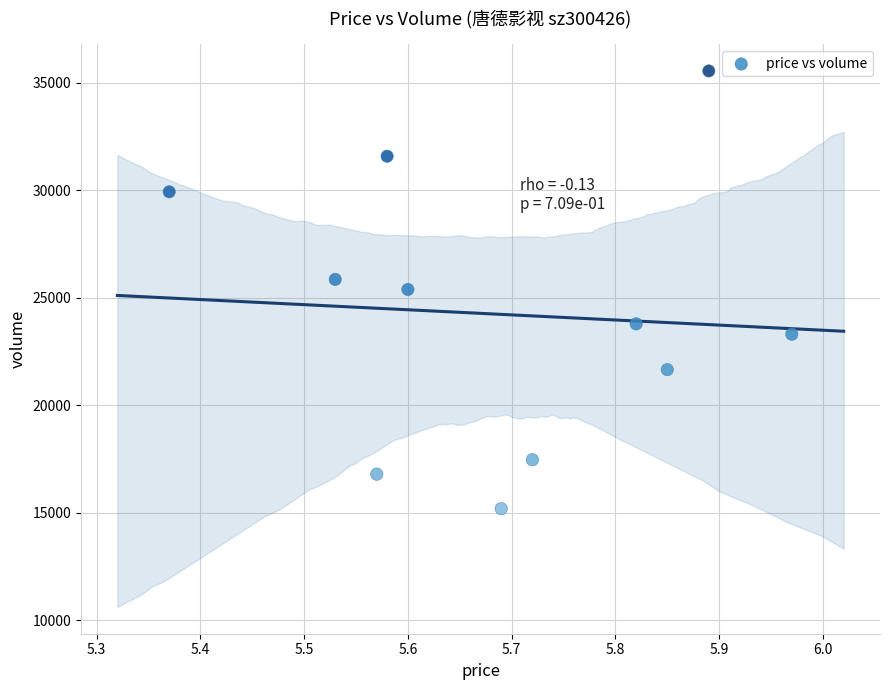

What is the range of Y values (max minus min)?

20361